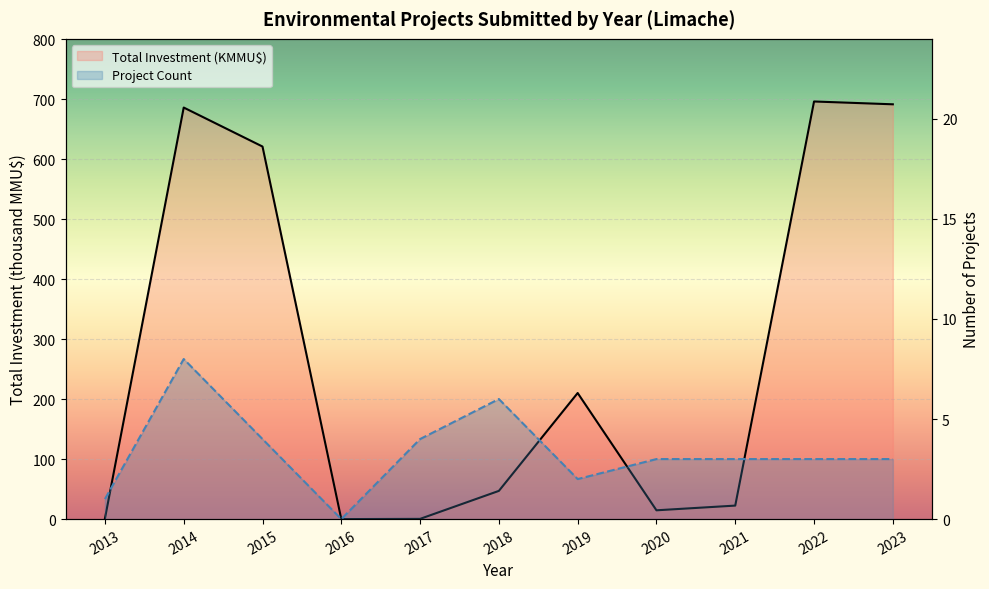

Between 2020 and 2023, which series saw the biggest shift?

Total Investment (KMMU$)